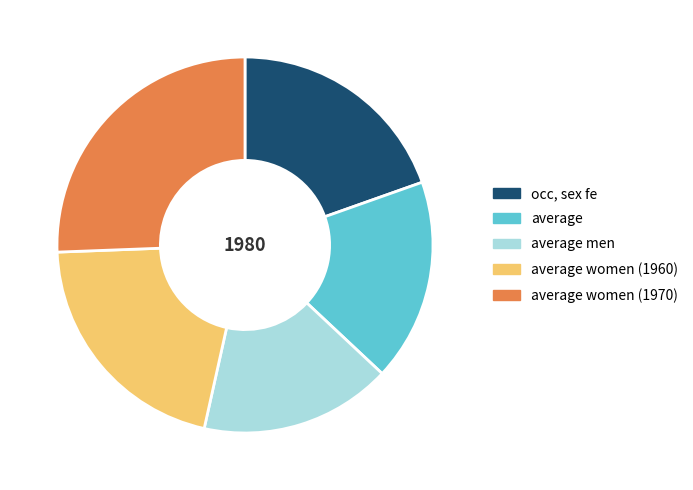

Is it true that average is 17% of the pie?

True